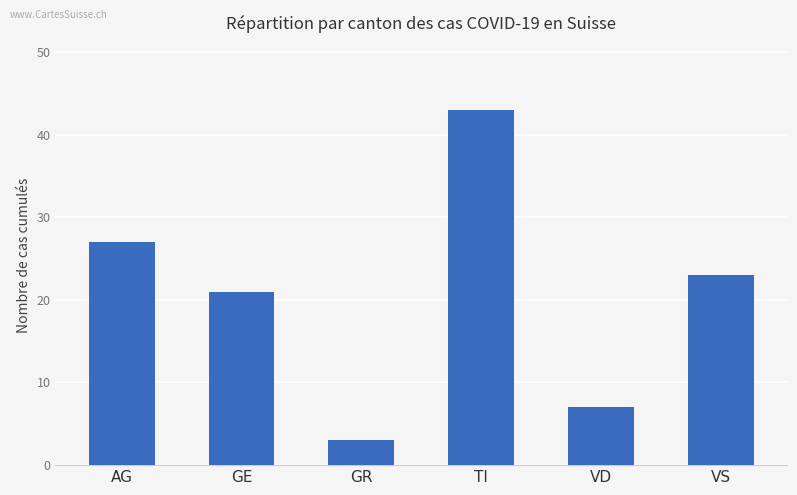

What is the average value?

21